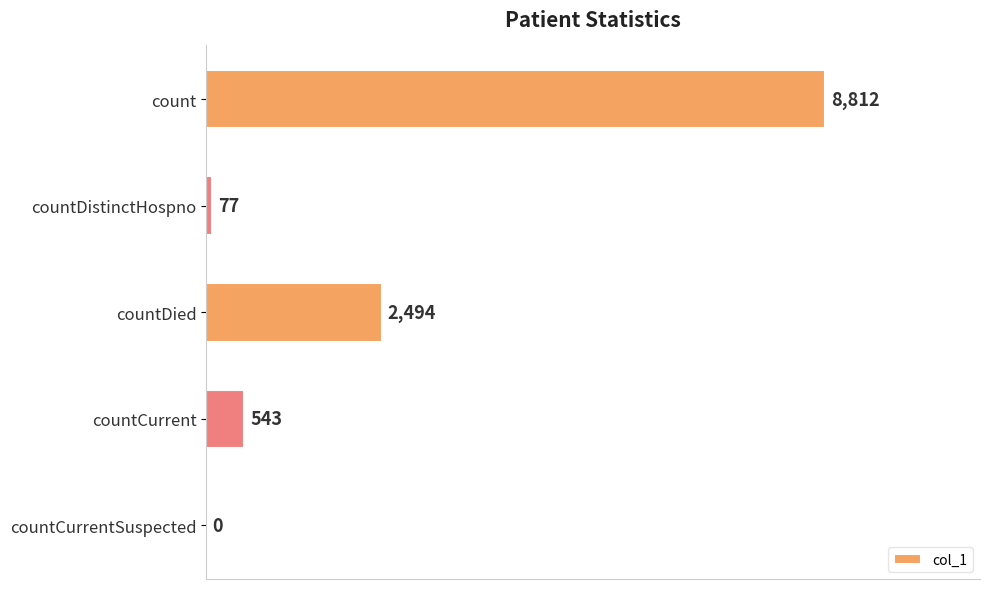

Reading top to bottom, list all the values displayed in this chart.

count=8812	countDistinctHospno=77	countDied=2494	countCurrent=543	countCurrentSuspected=0